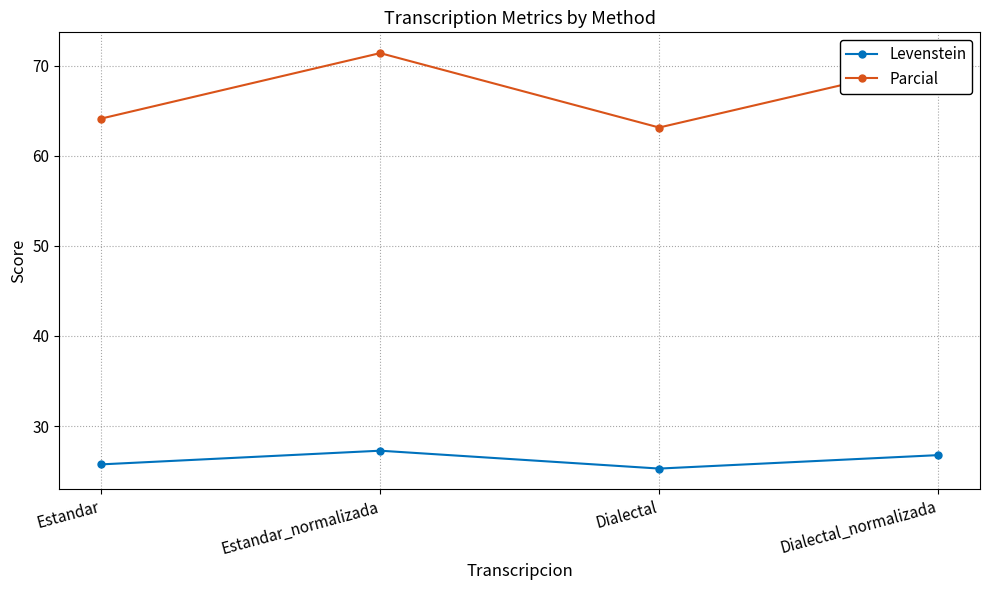

The value of Parcial at Dialectal_normalizada is 70.3. True or false?

True